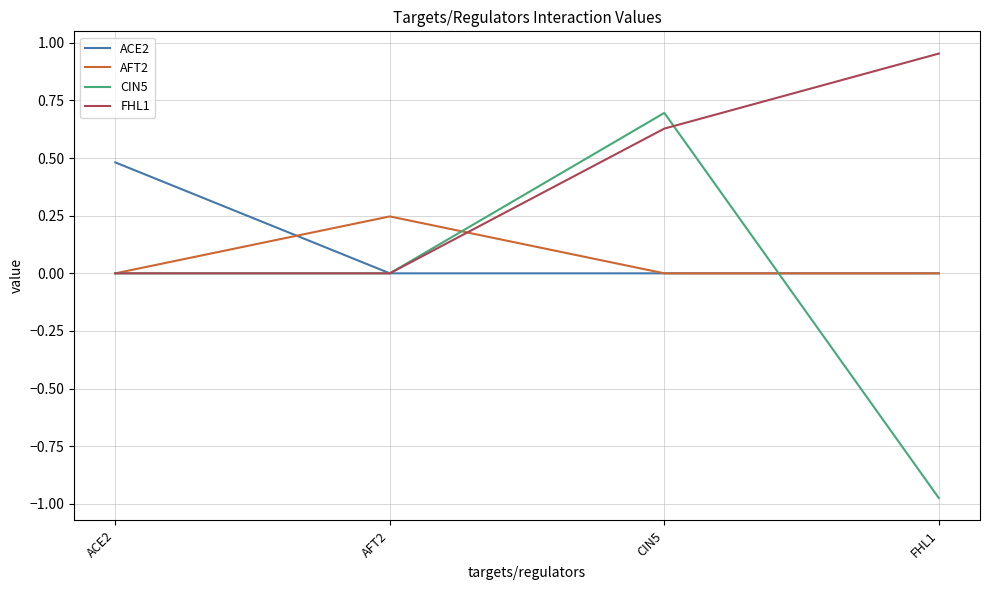

What position from the right is ACE2?

4